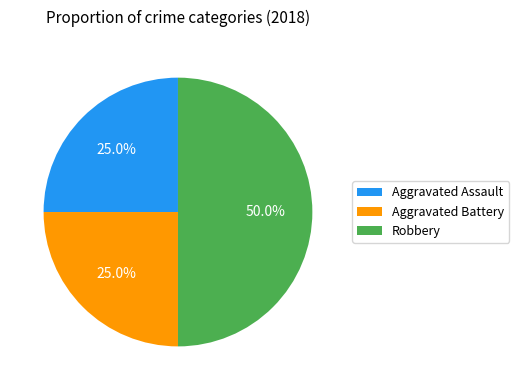

What is the ratio of the value at Aggravated Assault to the value at Robbery?

0.5